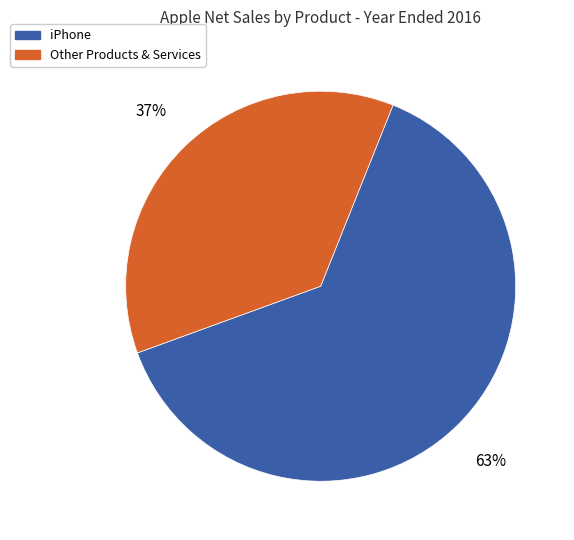

Count the number of slices in the pie.

2